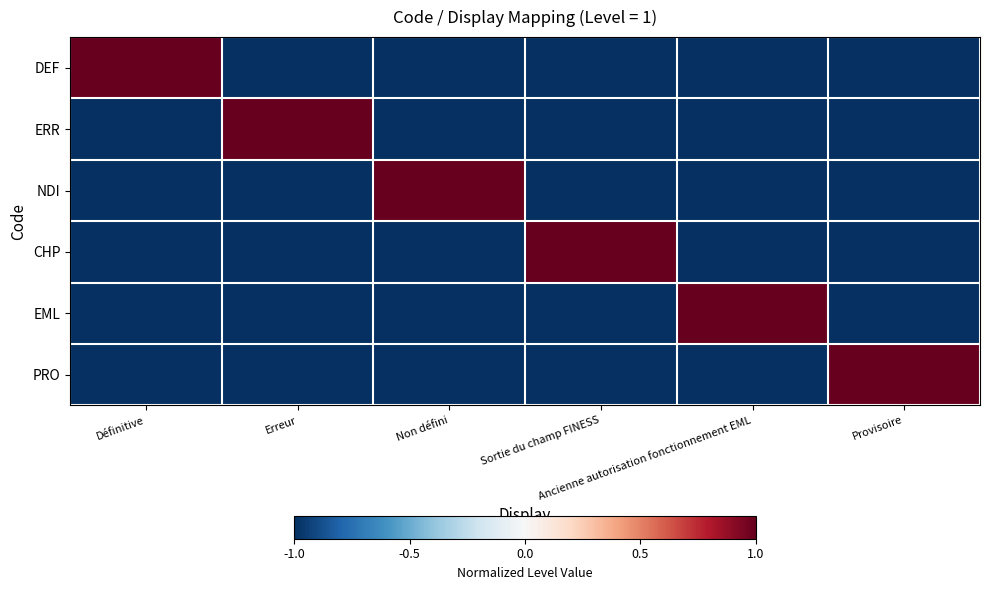

What is the maximum value shown in the chart?

1